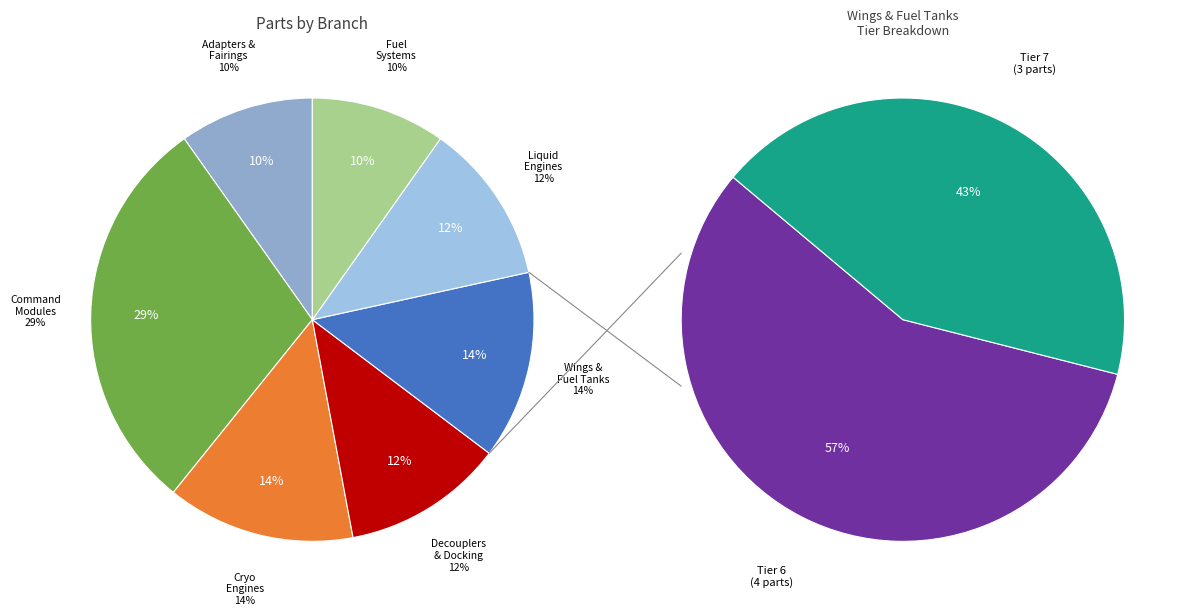

Which slice is the smallest?

Adapters Fairings Nose Cones